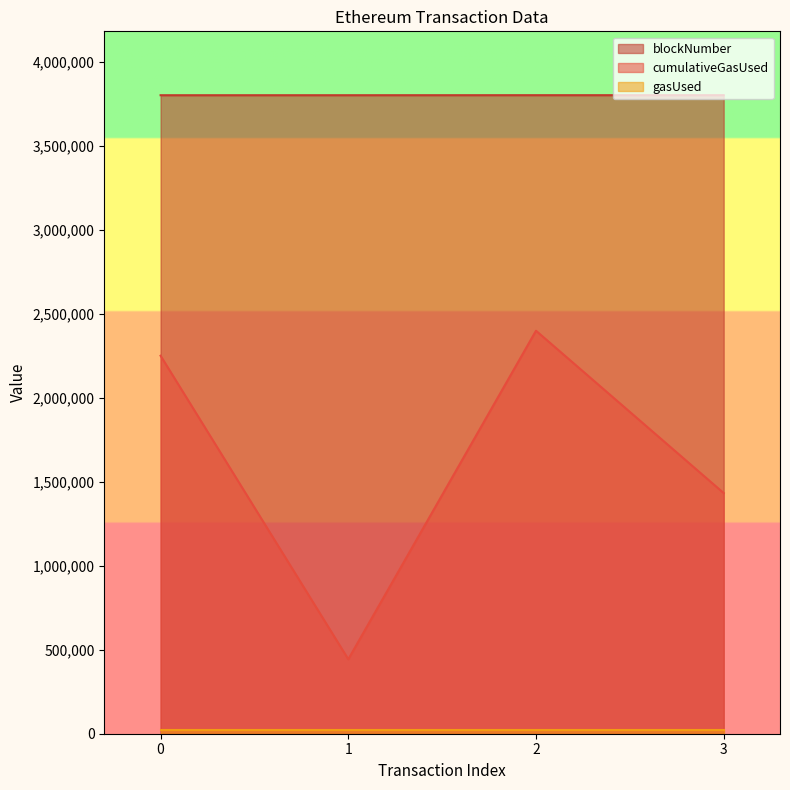

Which series has the largest total across all categories?

blockNumber